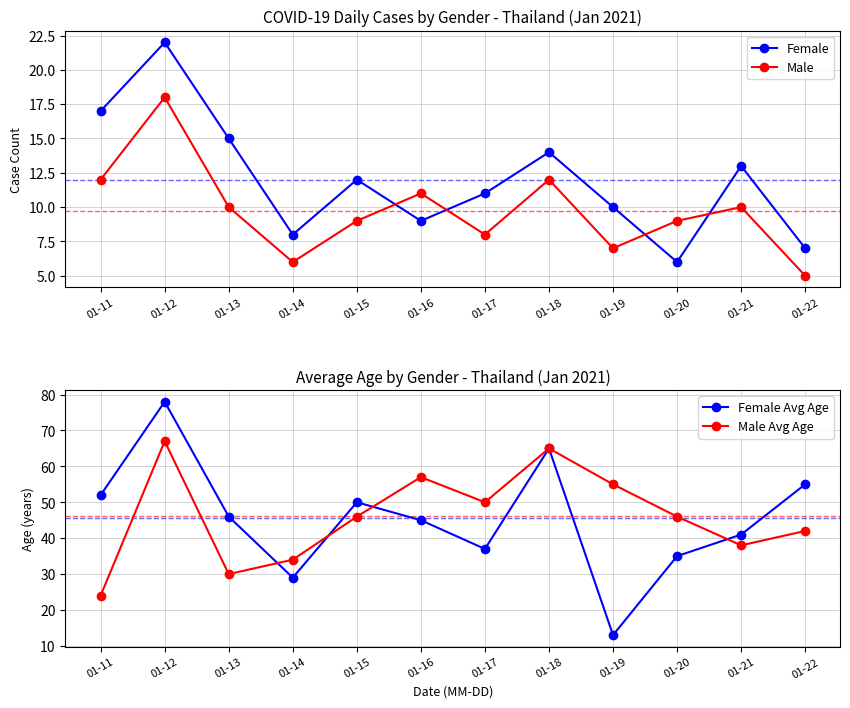

Rank the categories by Female value from lowest to highest.

01-20, 01-22, 01-14, 01-16, 01-19, 01-17, 01-15, 01-21, 01-18, 01-13, 01-11, 01-12